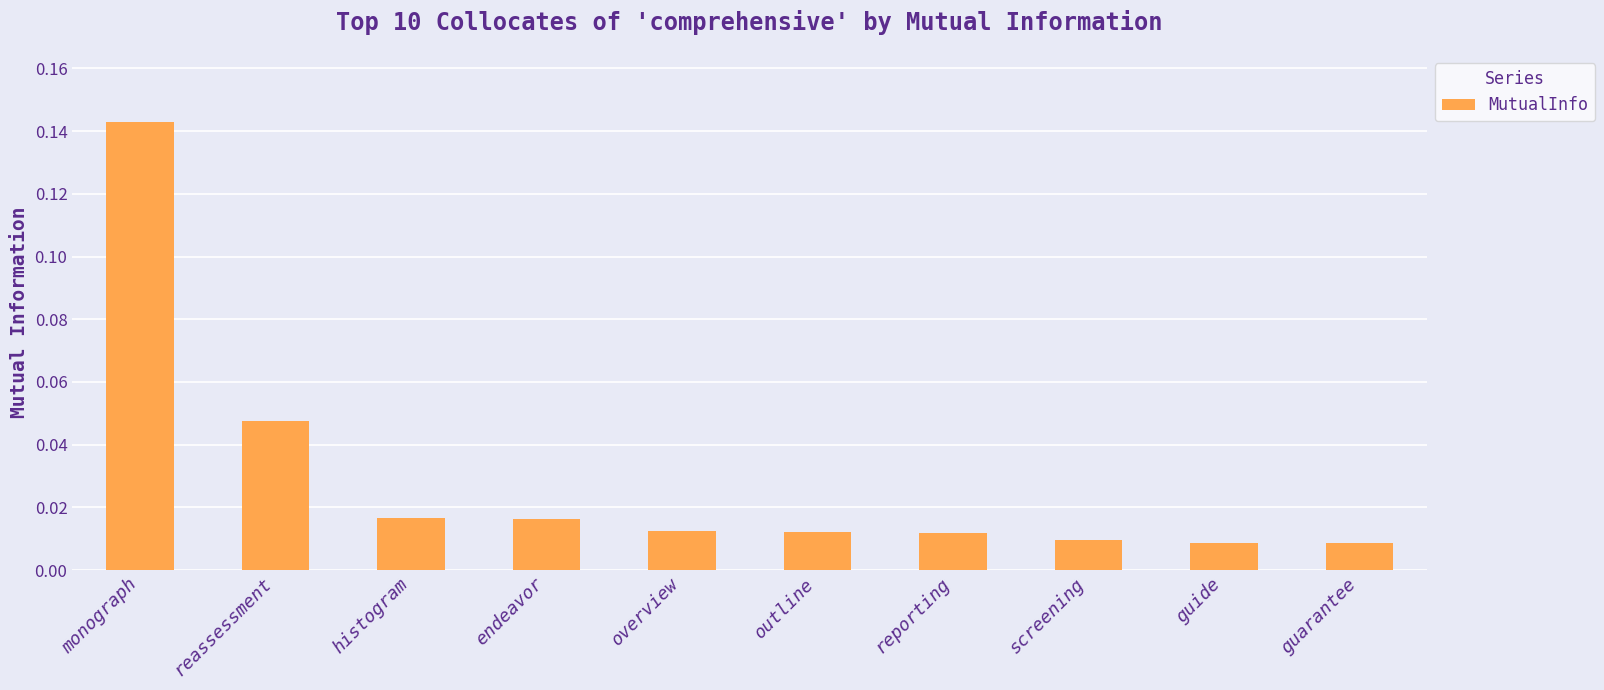

Count the number of categories in the chart.

10